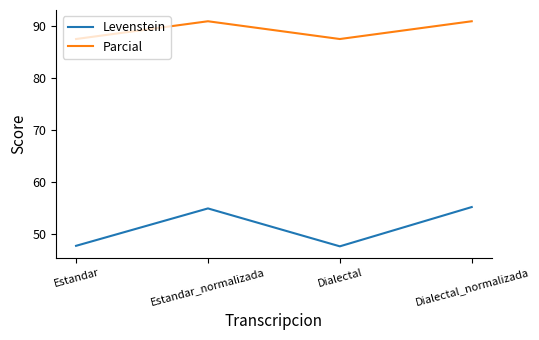

What is the sum of the Levenstein values at Estandar_normalizada and Estandar?

102.8